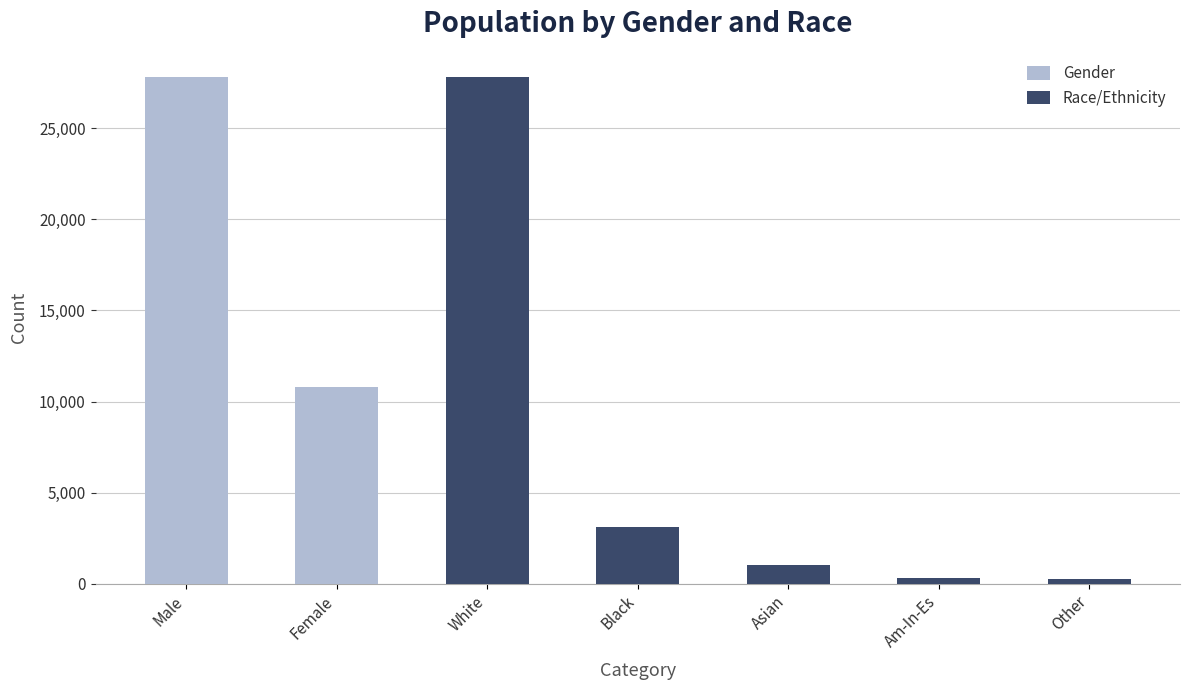

What is the sum of all Race/Ethnicity values?

32561